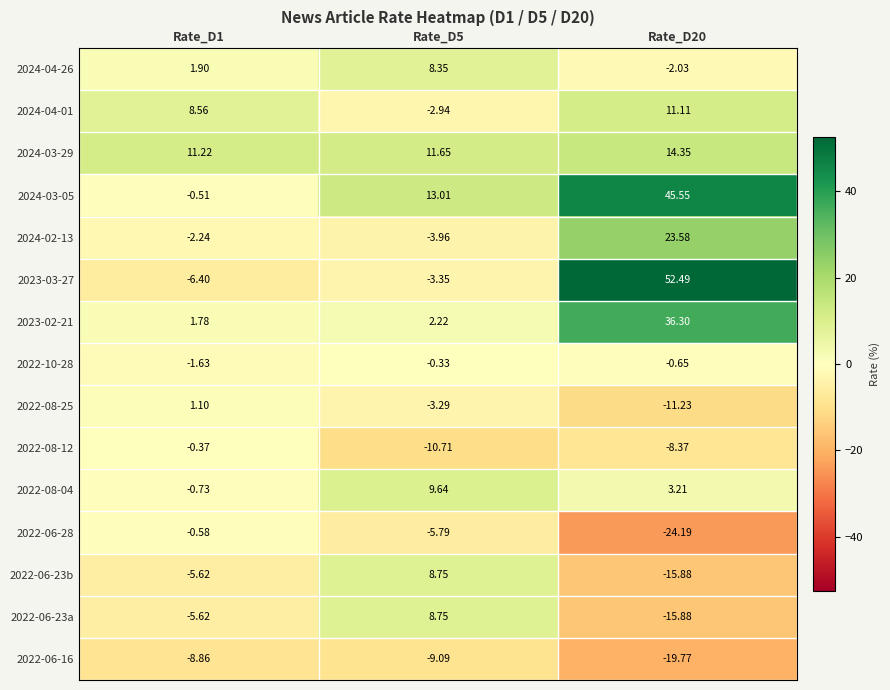

Is the value of 2022-08-25 at Rate_D20 greater than the value of 2024-02-13 at Rate_D1?

No